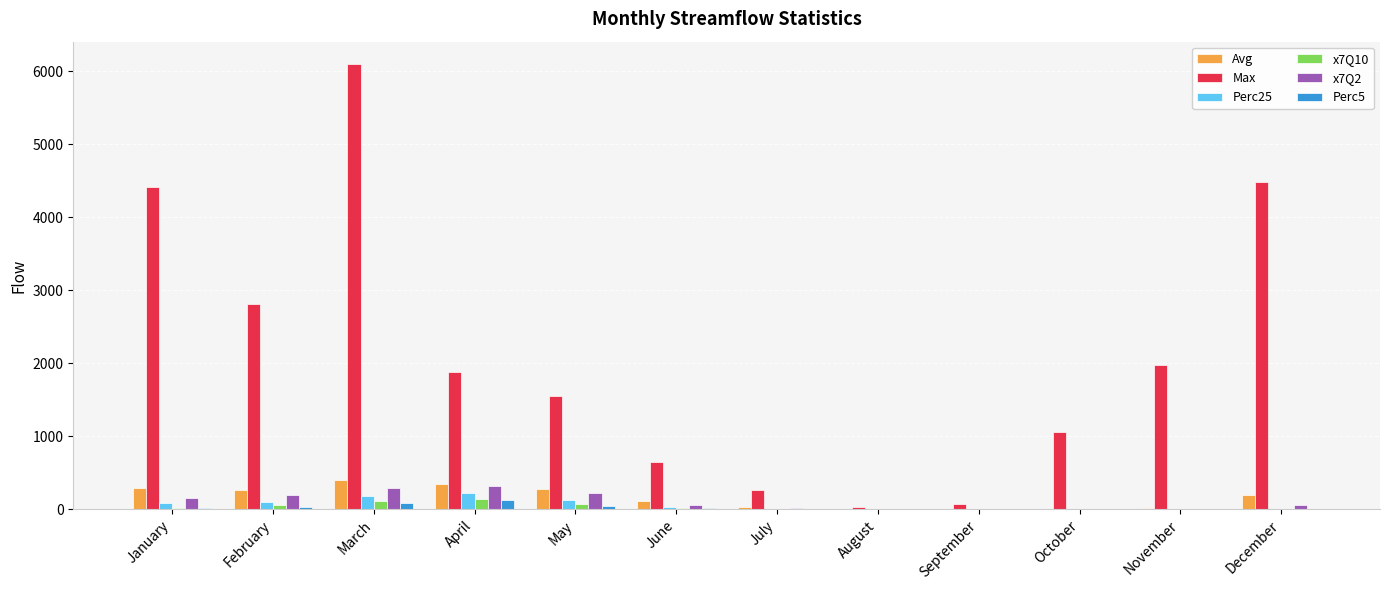

At which category does the chart reach its peak across all series?

March